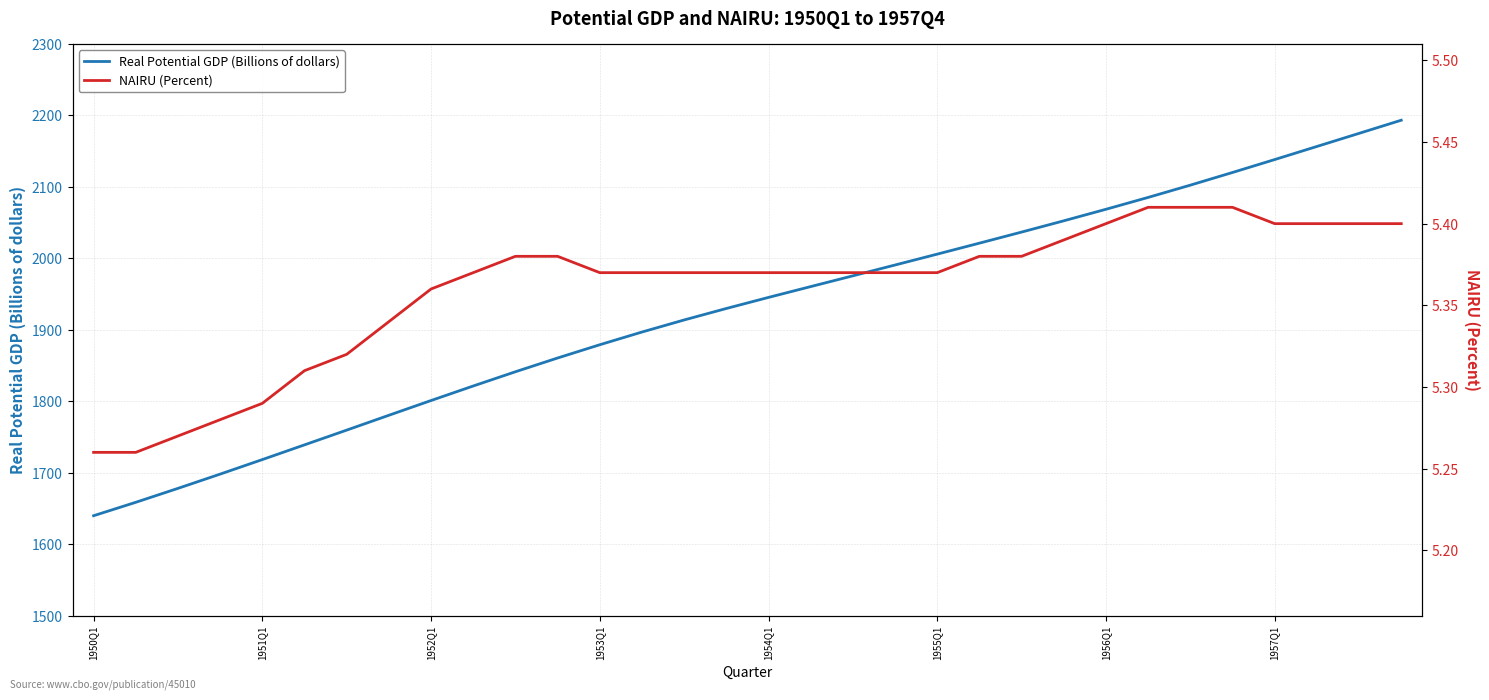

Which series has the largest total across all categories?

Real Potential GDP (Billions of dollars)